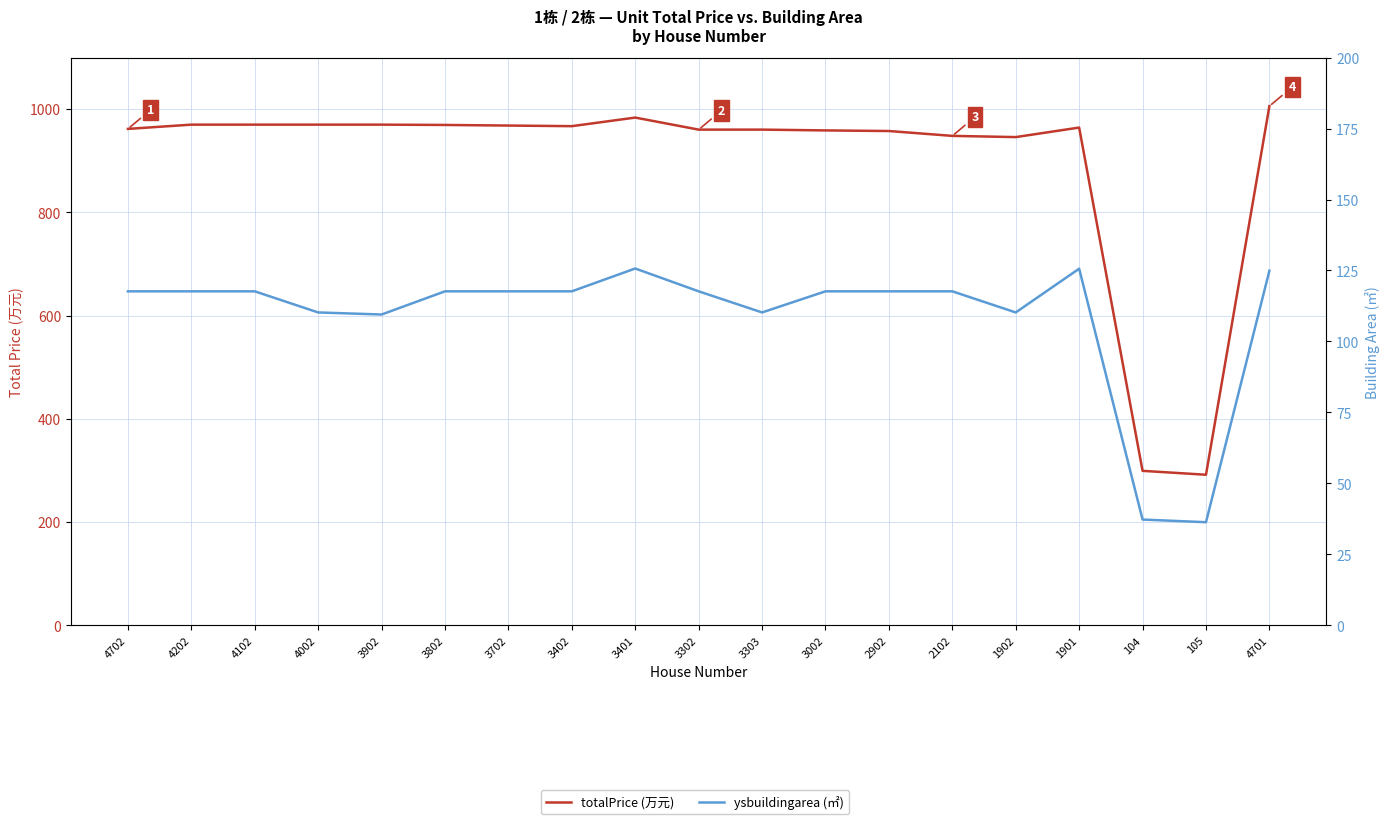

Does the chart display data point markers on the line(s)?

No